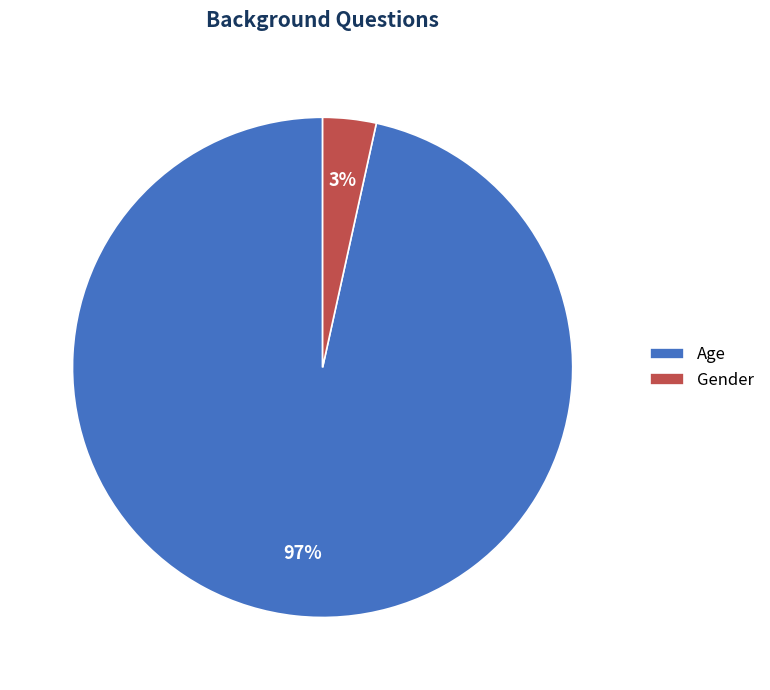

True or false: Age accounts for 91% of the total.

False